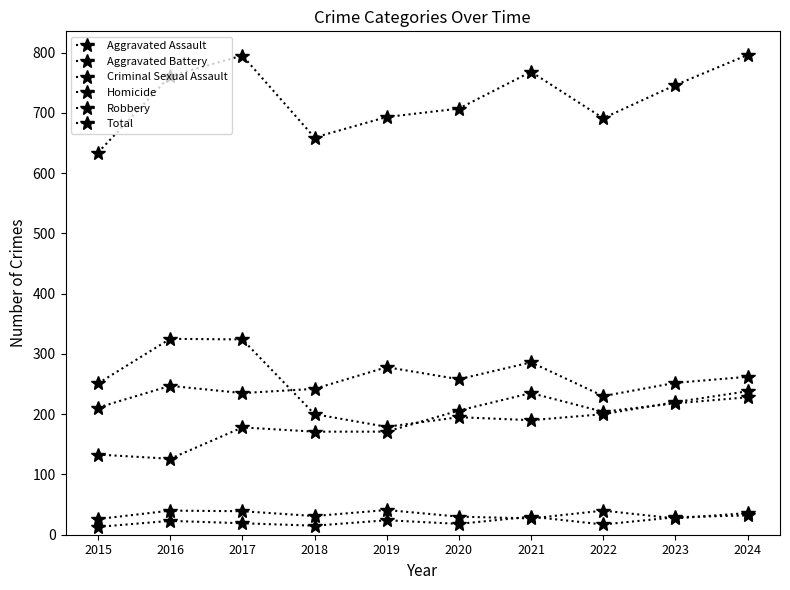

At which category is the sum across all series the highest?

2024